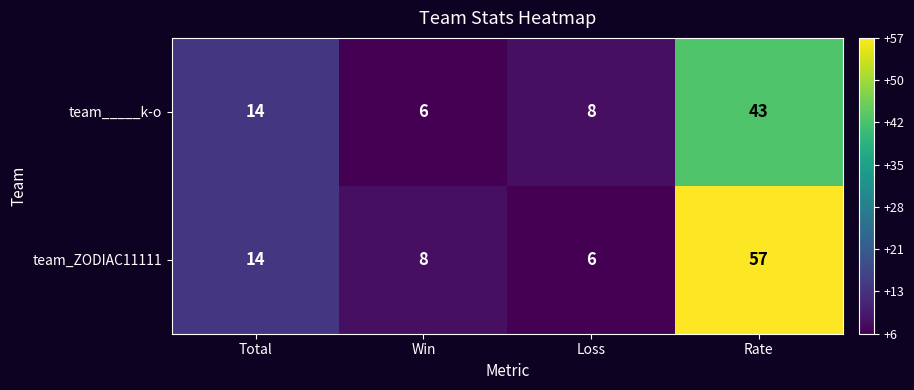

What is the approximate value of team_ZODIAC11111 at Rate, to the nearest 10?

60